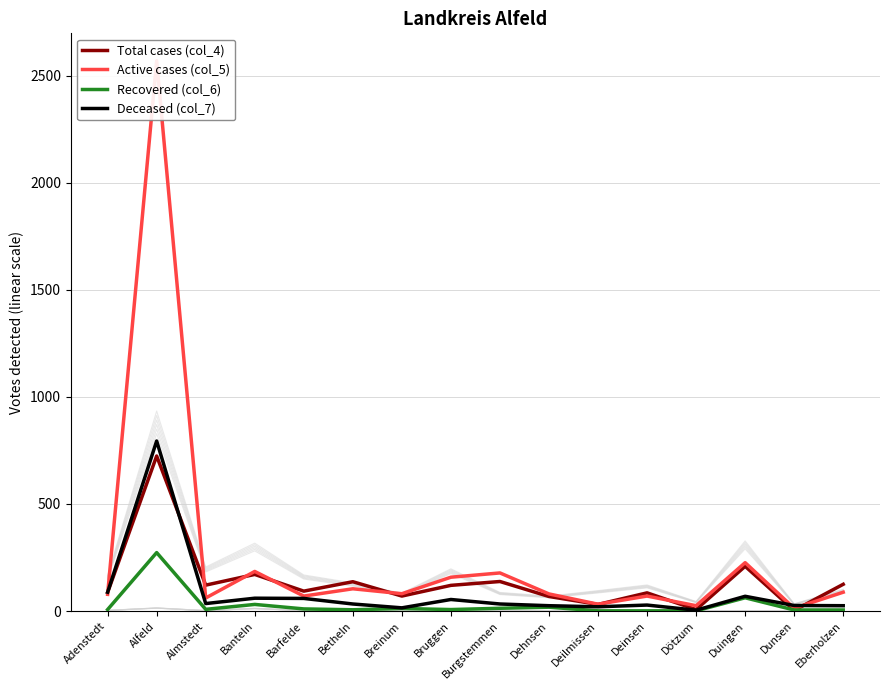

True or false: Active cases (col_5) has more than 1 points higher than both neighbors.

True